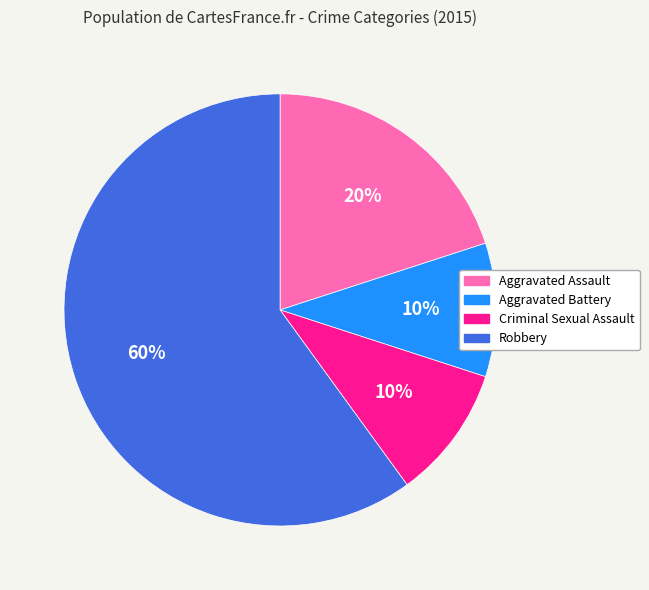

What percentage is the Criminal Sexual Assault slice, to the nearest percent?

10%